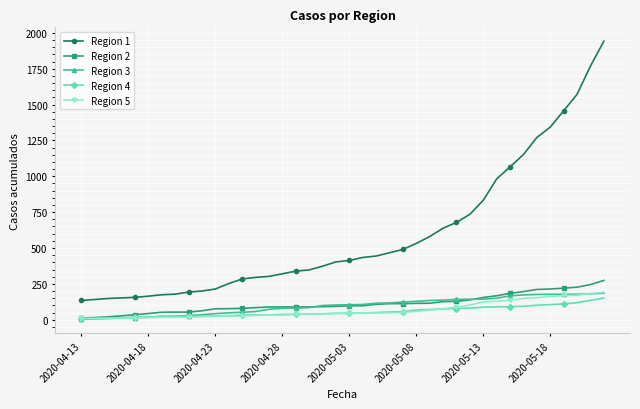

Which series has the largest total across all categories?

Region 1